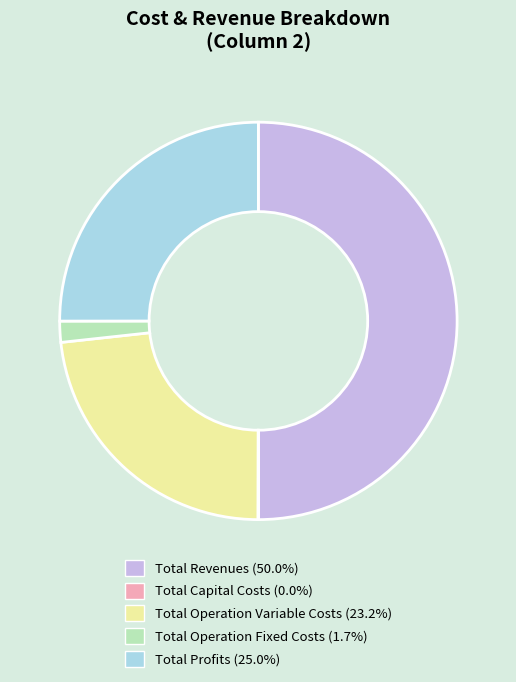

Does Total Operation Variable Costs (23.2%) account for over 50% of the chart?

No